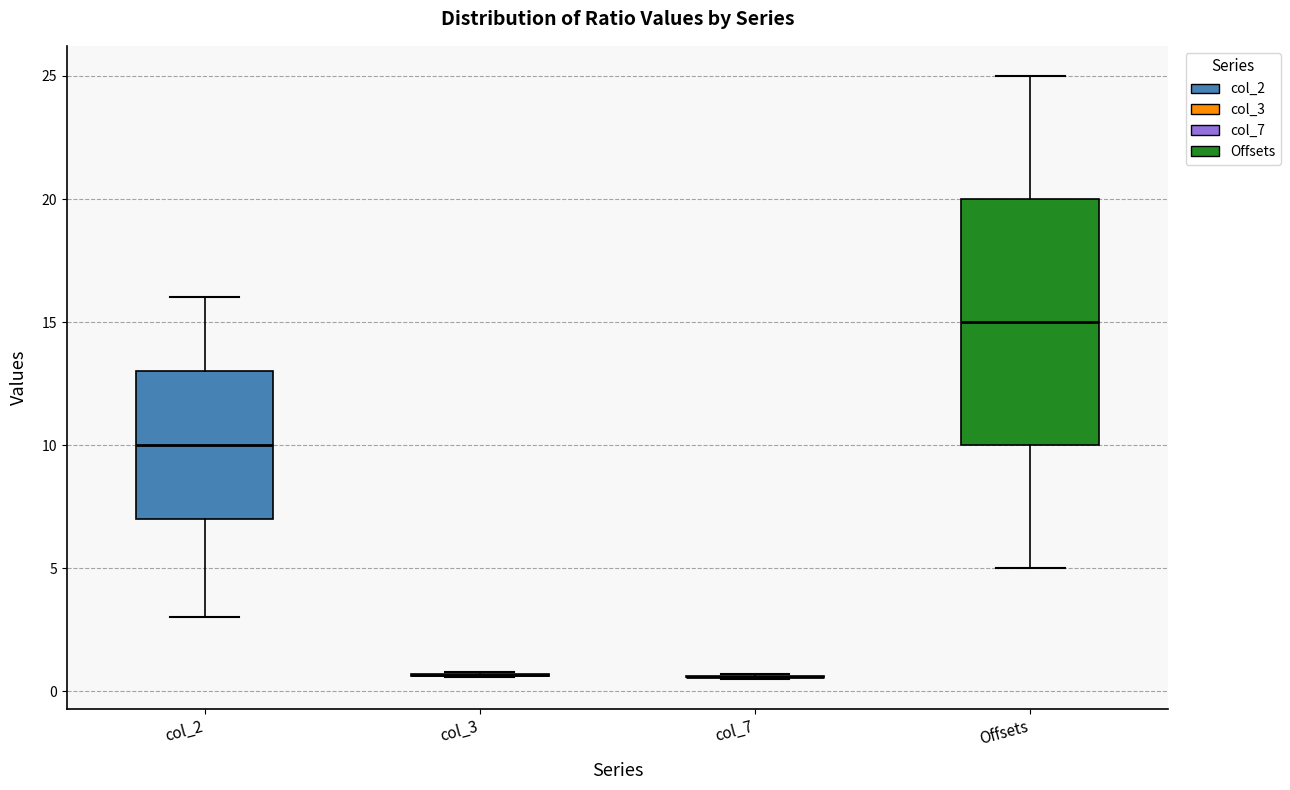

Comparing the boxes themselves (not the whiskers), which one is the tallest?

Offsets